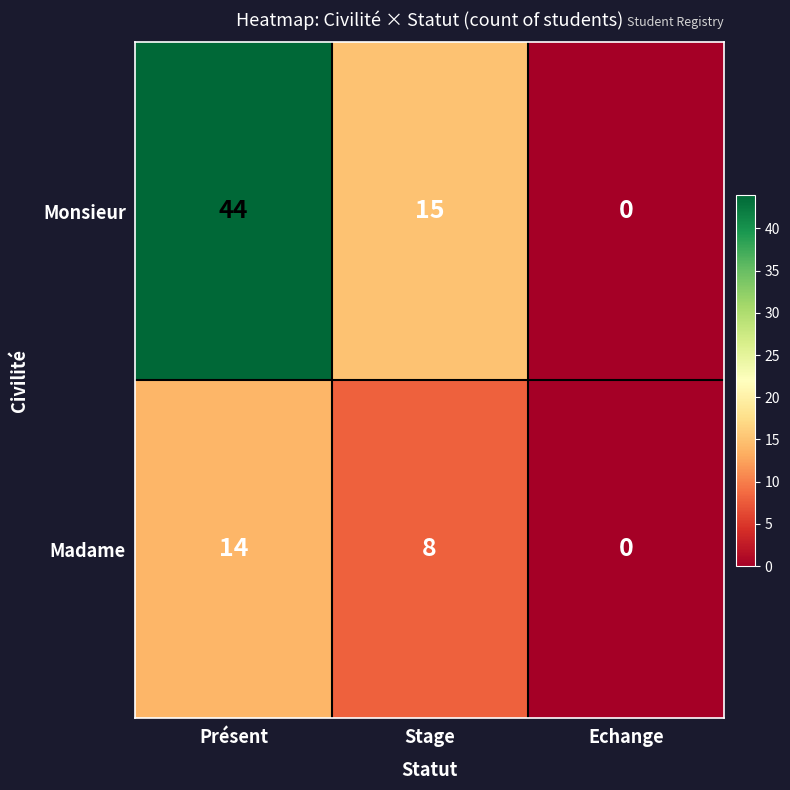

Reading left to right, what are all the values shown in this chart?

Monsieur: Présent=44	Stage=15	Echange=0
Madame: Présent=14	Stage=8	Echange=0